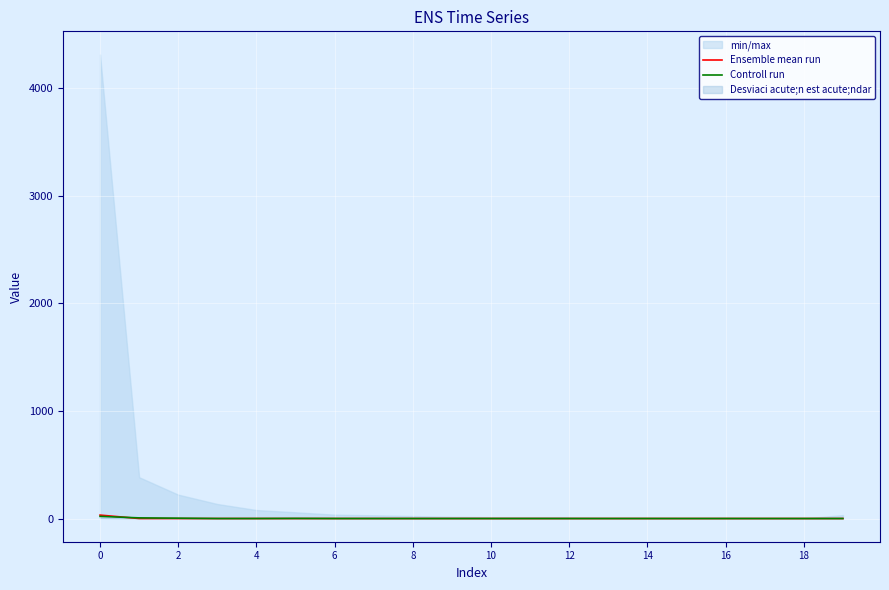

How many values in Controll run are above zero?

4